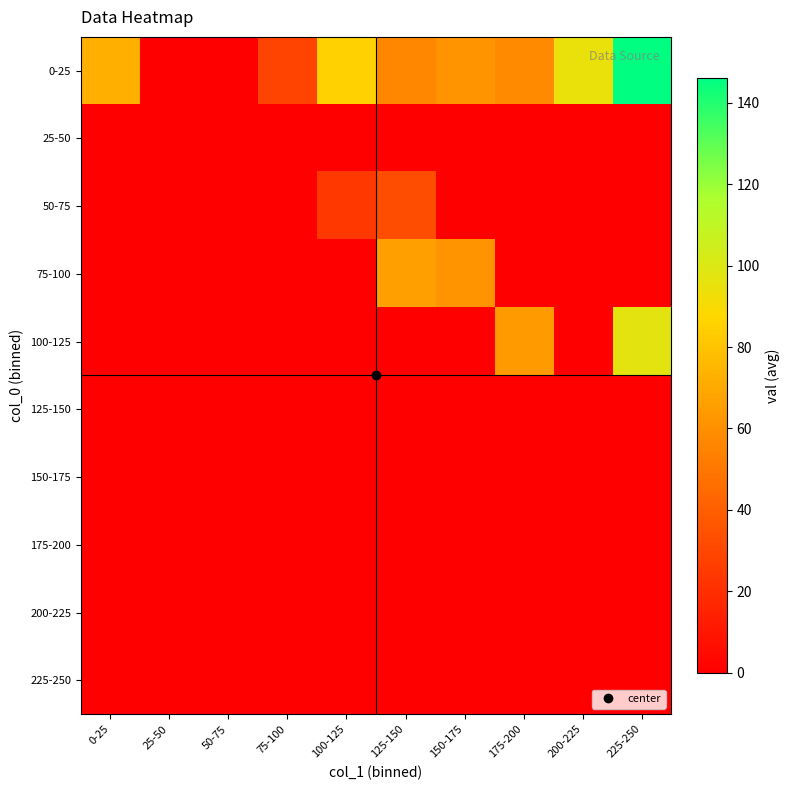

Reading left to right, transcribe all the data shown in this chart.

0-25: 0-25=71.9	25-50=0.0	50-75=0.0	75-100=29.0	100-125=85.0	125-150=57.0	150-175=61.5	175-200=57.7	200-225=95.0	225-250=146.0
25-50: 0-25=0.0	25-50=0.0	50-75=0.0	75-100=0.0	100-125=0.0	125-150=0.0	150-175=0.0	175-200=0.0	200-225=0.0	225-250=0.0
50-75: 0-25=0.0	25-50=0.0	50-75=0.0	75-100=0.0	100-125=24.5	125-150=33.0	150-175=0.0	175-200=0.0	200-225=0.0	225-250=0.0
75-100: 0-25=0.0	25-50=0.0	50-75=0.0	75-100=0.0	100-125=0.0	125-150=66.0	150-175=62.0	175-200=0.0	200-225=0.0	225-250=0.0
100-125: 0-25=0.0	25-50=0.0	50-75=0.0	75-100=0.0	100-125=0.0	125-150=0.0	150-175=0.0	175-200=64.0	200-225=0.0	225-250=97.0
125-150: 0-25=0.0	25-50=0.0	50-75=0.0	75-100=0.0	100-125=0.0	125-150=0.0	150-175=0.0	175-200=0.0	200-225=0.0	225-250=0.0
150-175: 0-25=0.0	25-50=0.0	50-75=0.0	75-100=0.0	100-125=0.0	125-150=0.0	150-175=0.0	175-200=0.0	200-225=0.0	225-250=0.0
175-200: 0-25=0.0	25-50=0.0	50-75=0.0	75-100=0.0	100-125=0.0	125-150=0.0	150-175=0.0	175-200=0.0	200-225=0.0	225-250=0.0
200-225: 0-25=0.0	25-50=0.0	50-75=0.0	75-100=0.0	100-125=0.0	125-150=0.0	150-175=0.0	175-200=0.0	200-225=0.0	225-250=0.0
225-250: 0-25=0.0	25-50=0.0	50-75=0.0	75-100=0.0	100-125=0.0	125-150=0.0	150-175=0.0	175-200=0.0	200-225=0.0	225-250=0.0